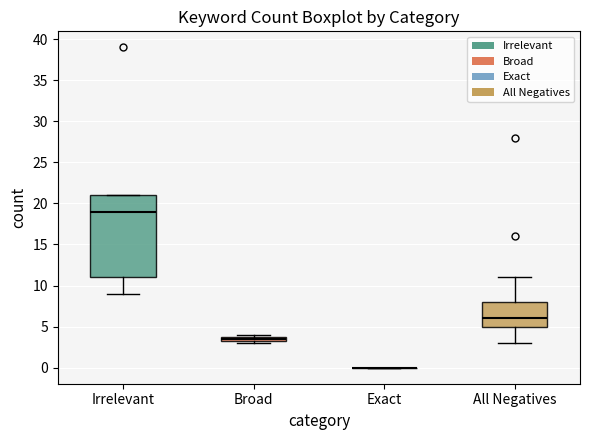

Where is the lower edge of the box for Broad on the y-axis? The values are not printed on the chart, so give them approximately, as read against the axis.

3.5